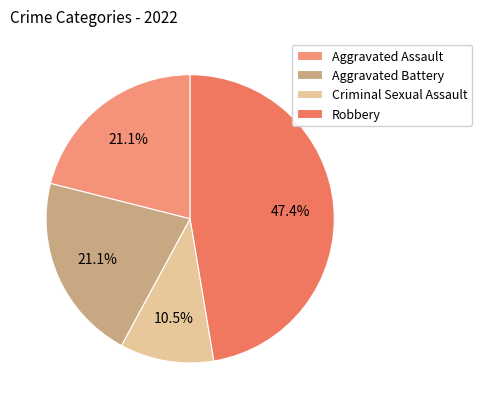

Count the number of slices in the pie.

4